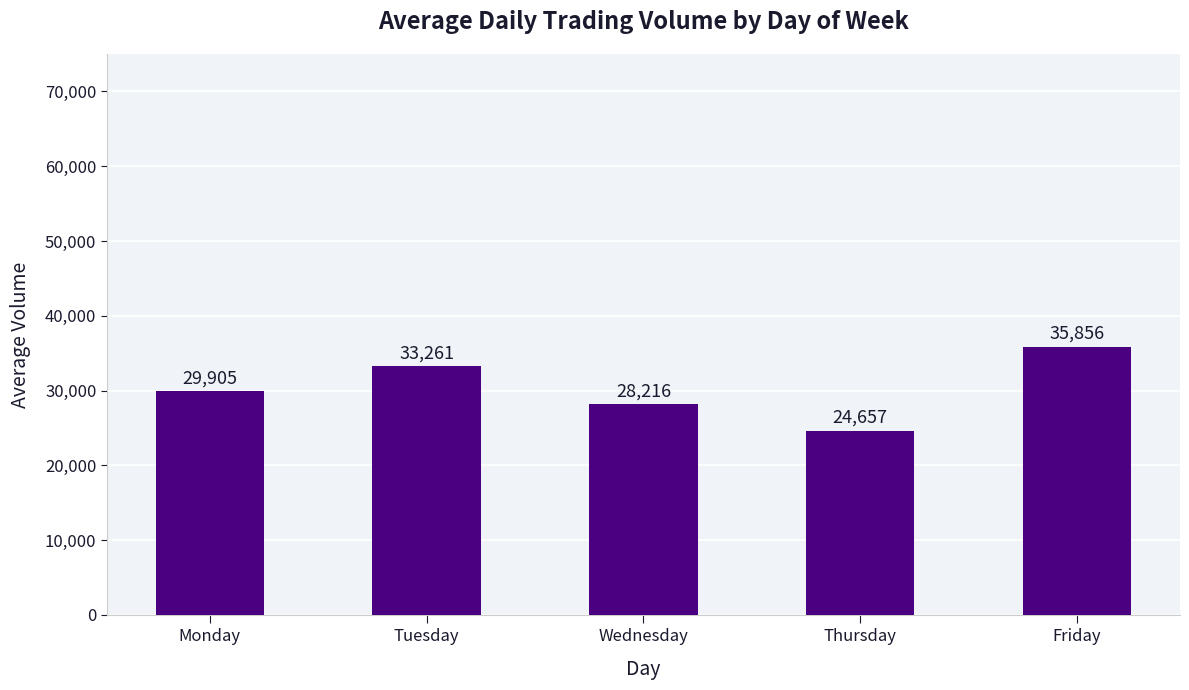

Where is the data nearest to the value 30256?

Monday